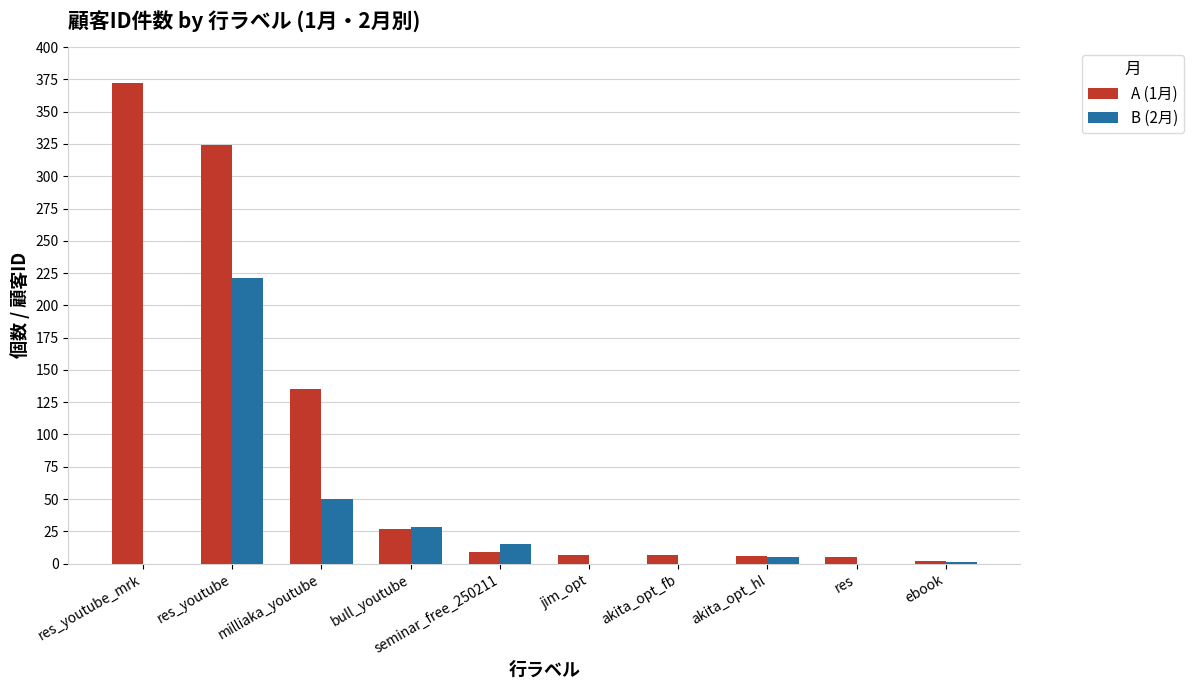

How many distinct data groups are displayed?

2